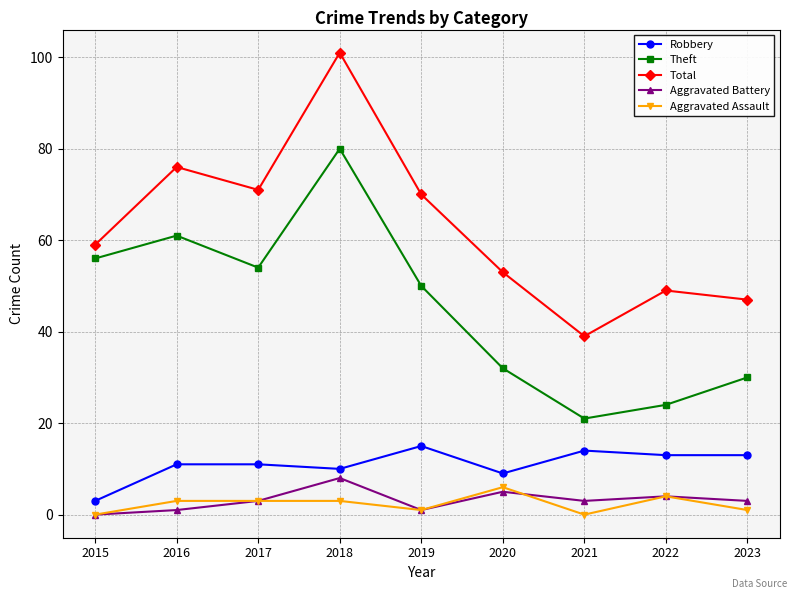

True or false: Robbery has more than 1 points higher than both neighbors.

True